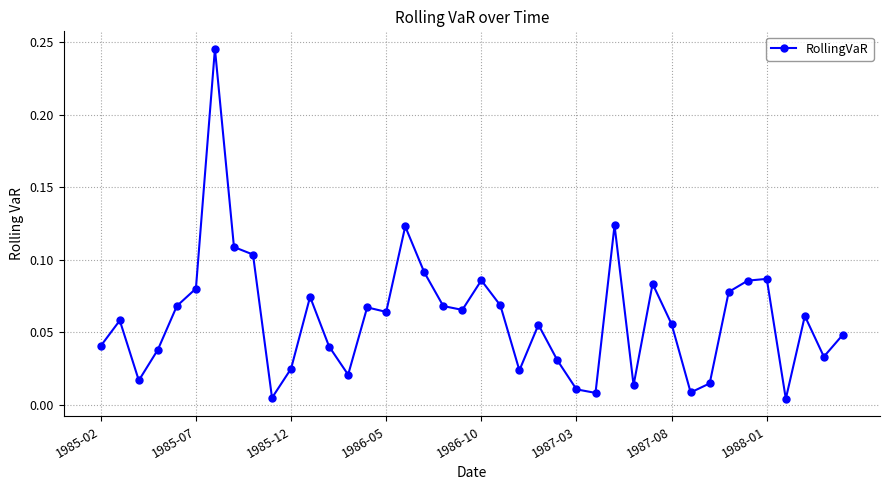

True or false: there are more than 0 points higher than both neighbors.

True